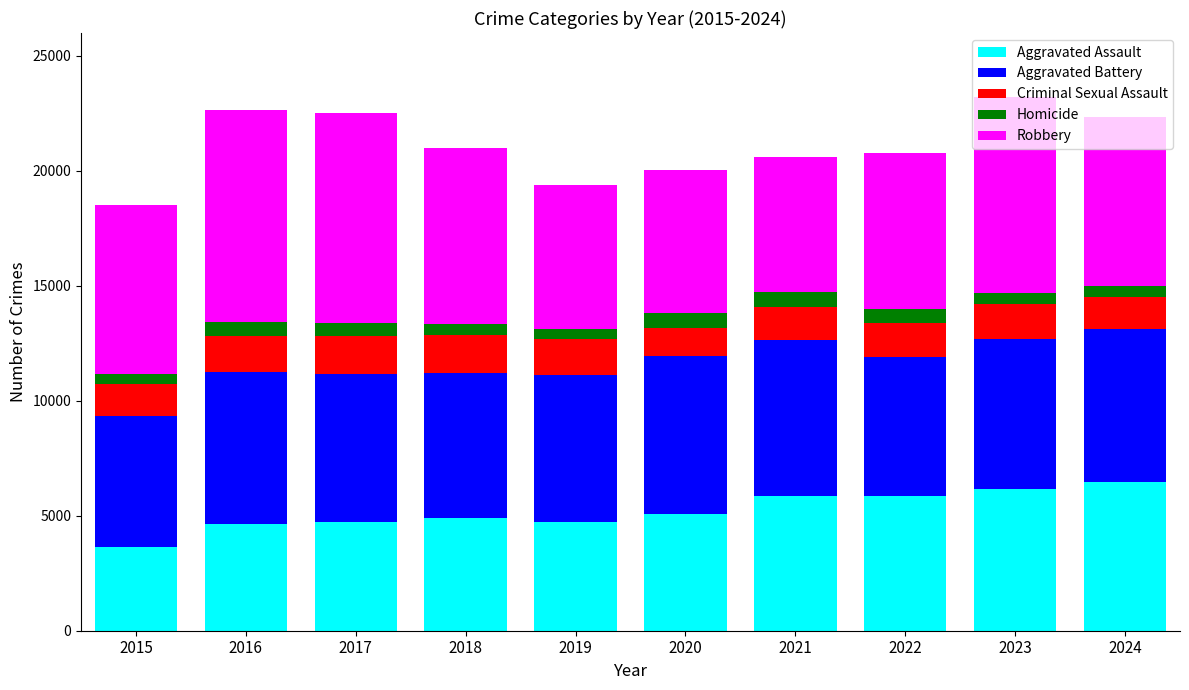

How many bars are there in total?

10